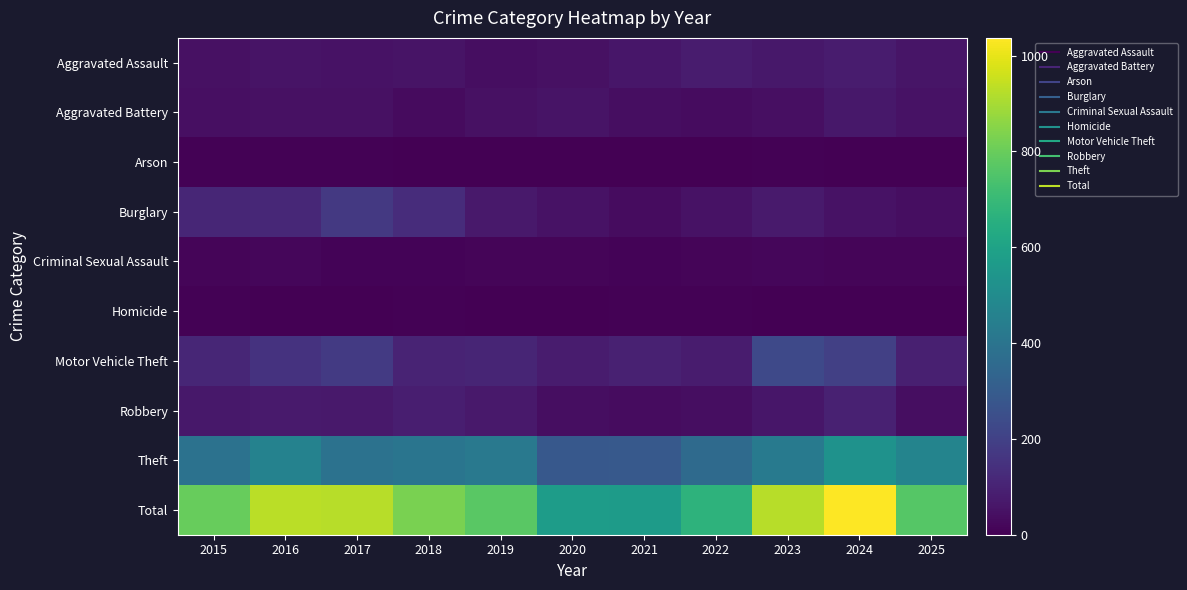

What is the difference between the highest and lowest values at 2021?

568